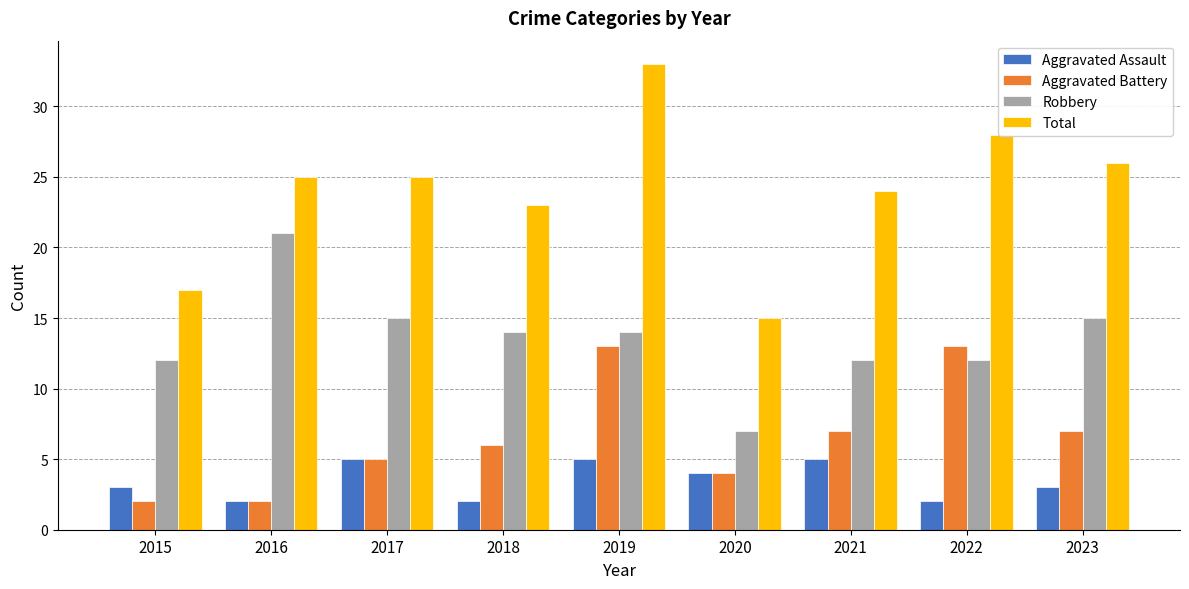

Reading left to right, extract all data points from this chart.

Aggravated Assault: 2015=3	2016=2	2017=5	2018=2	2019=5	2020=4	2021=5	2022=2	2023=3
Aggravated Battery: 2015=2	2016=2	2017=5	2018=6	2019=13	2020=4	2021=7	2022=13	2023=7
Robbery: 2015=12	2016=21	2017=15	2018=14	2019=14	2020=7	2021=12	2022=12	2023=15
Total: 2015=17	2016=25	2017=25	2018=23	2019=33	2020=15	2021=24	2022=28	2023=26